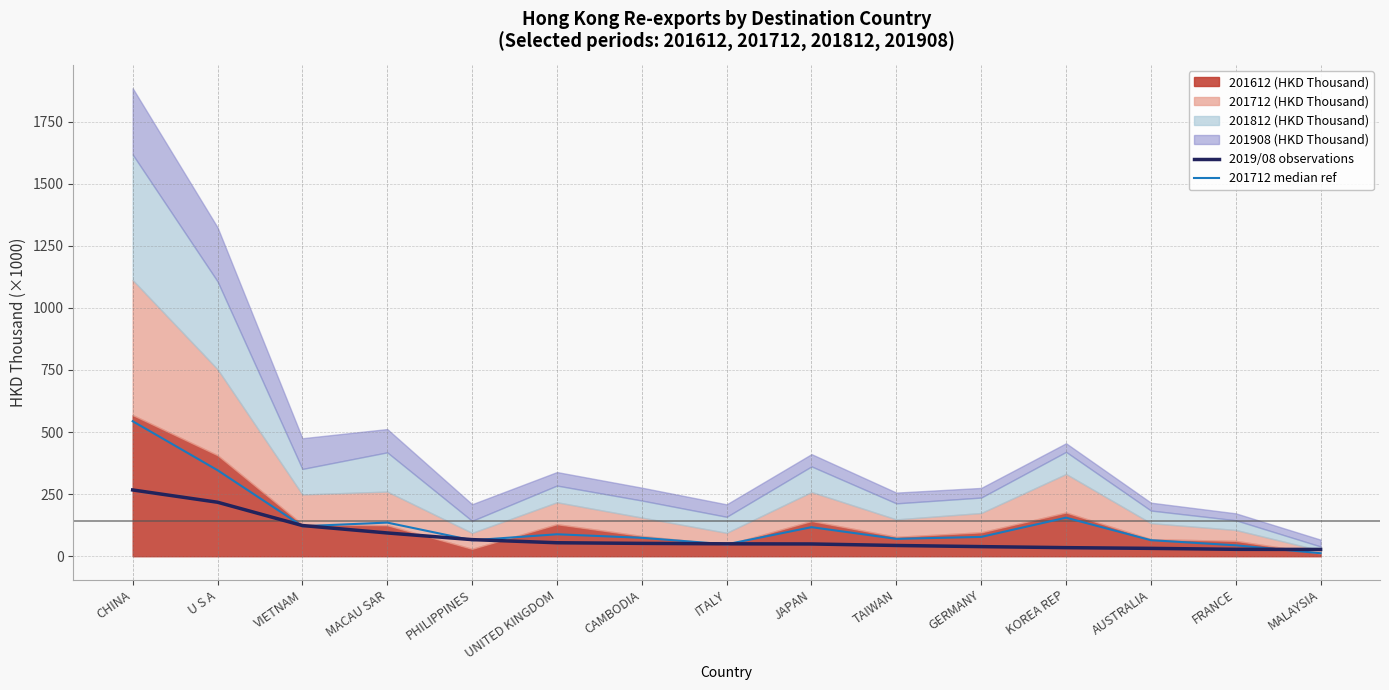

Where is 201712 median ref nearest to the value 277?

U S A